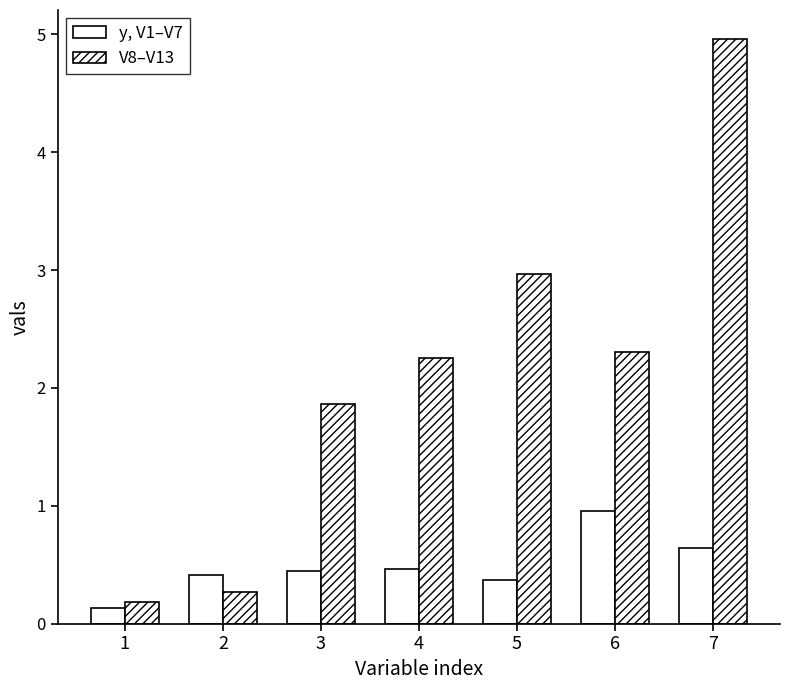

What is the value of the V8–V13 bar at the 7th from the left?

5.0